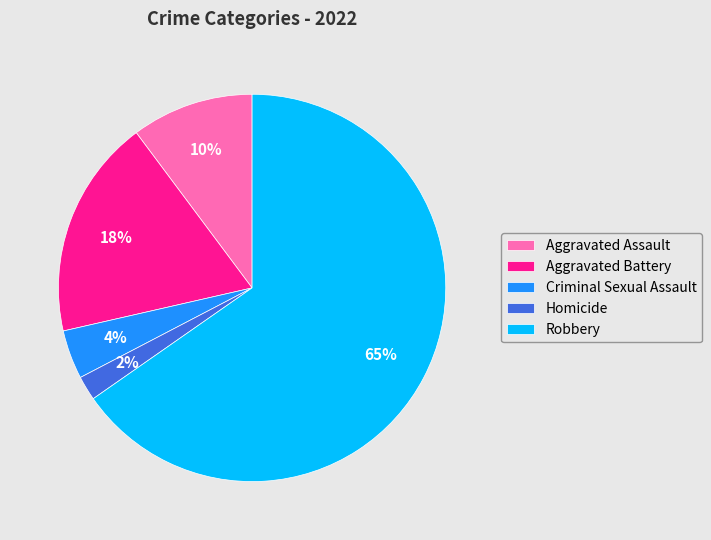

Does Robbery account for over 50% of the chart?

Yes